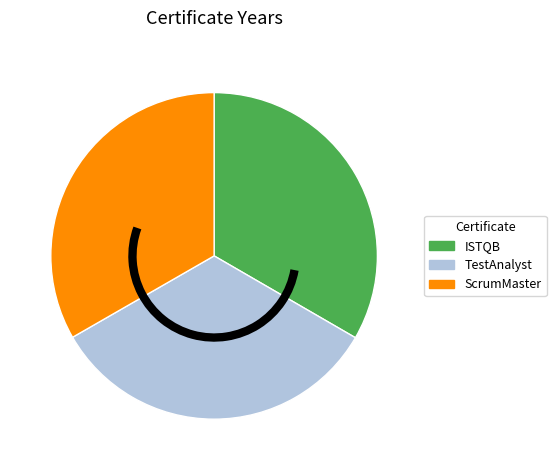

Approximately how many times larger is the value at ISTQB compared to TestAnalyst?

1.0